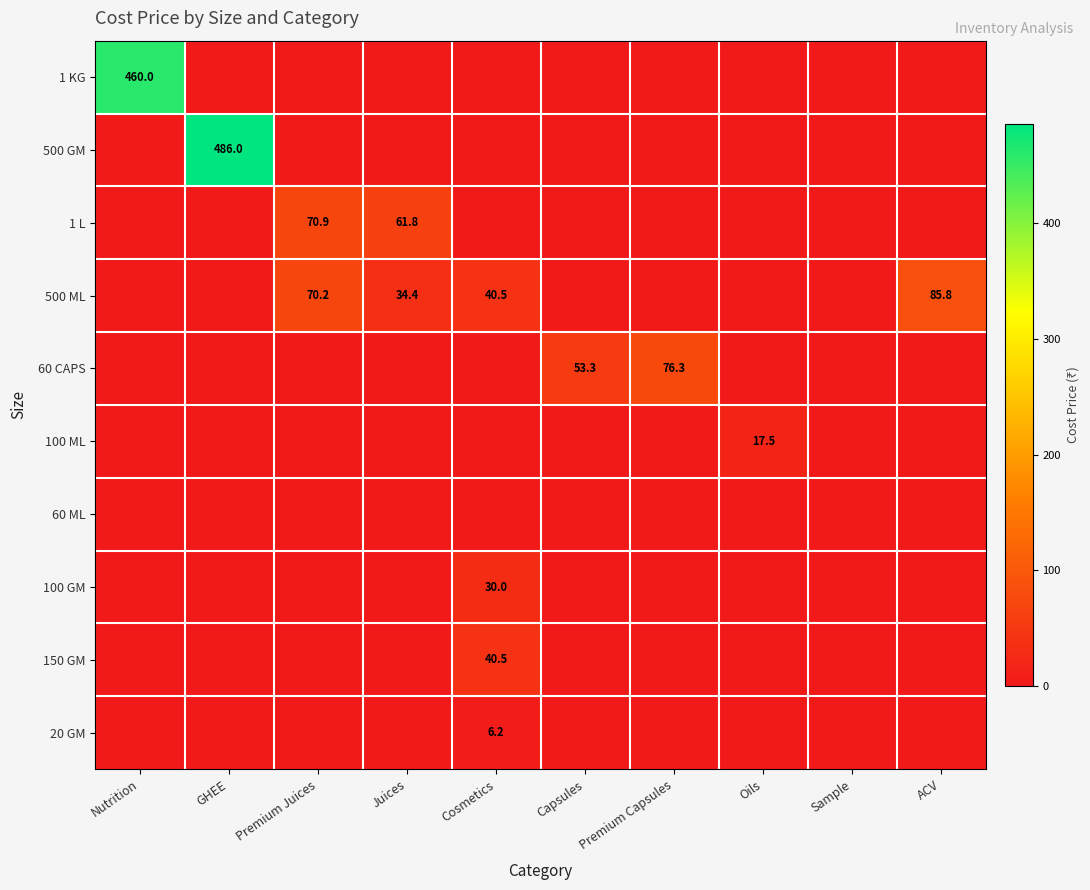

True or false: 60 CAPS has a value of 53.3 at Capsules.

True